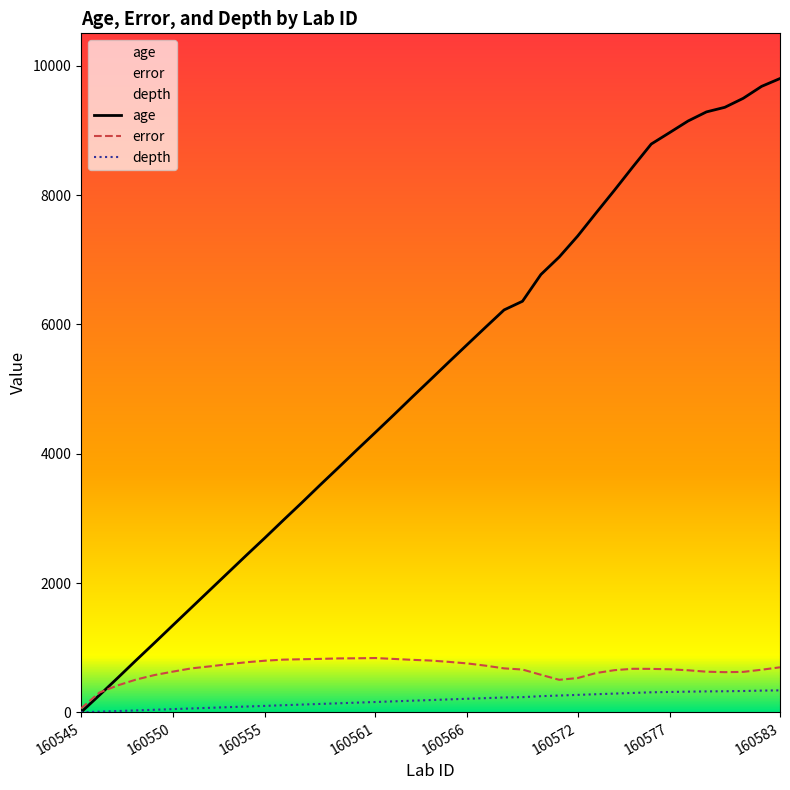

How many data points in depth are above 190?

19